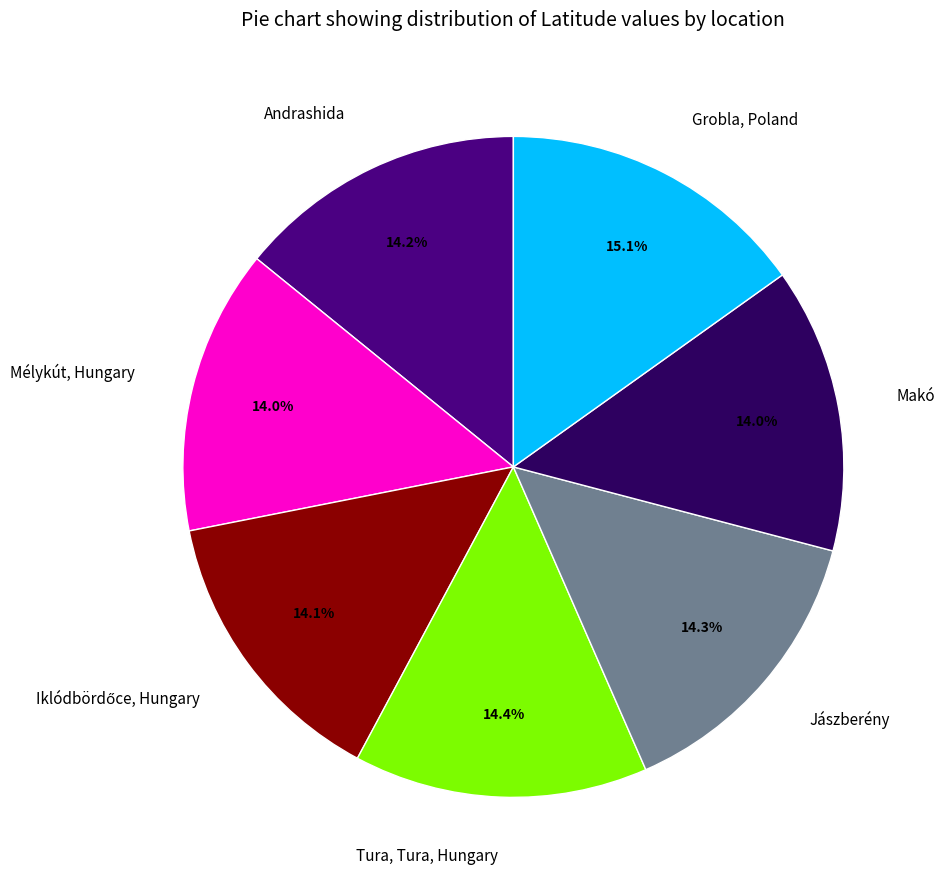

To the nearest percent, what portion does Jászberény represent?

14%